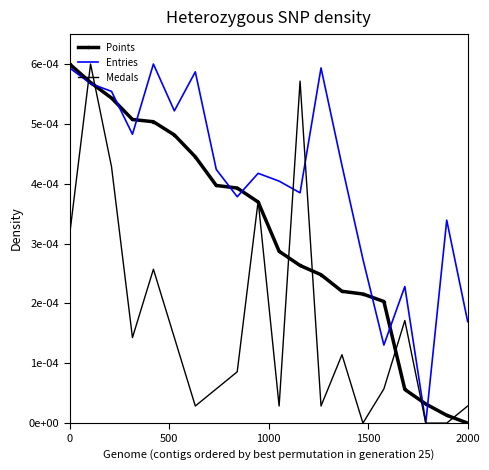

What are all the series names shown in the legend?

Points, Entries, Medals